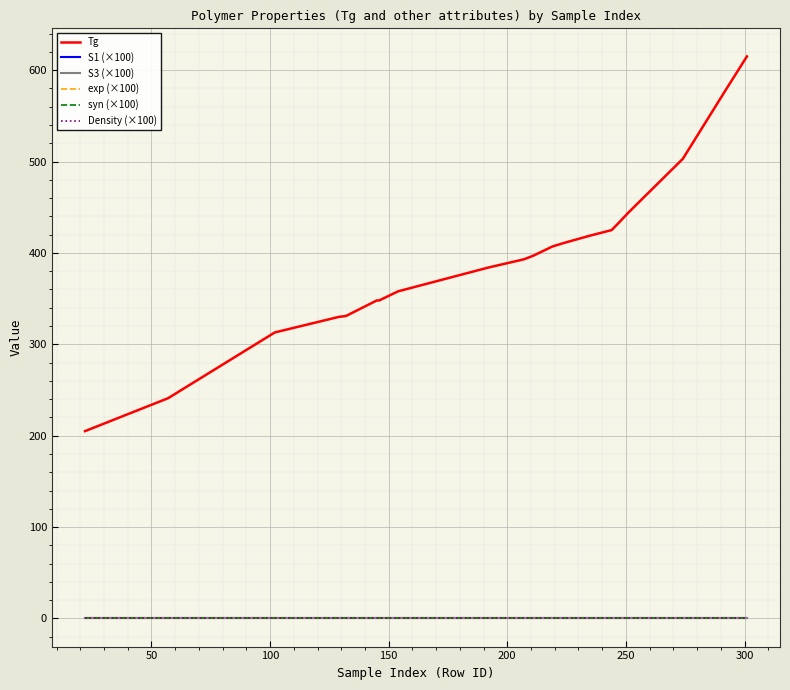

Does the chart have visible grid lines?

Yes